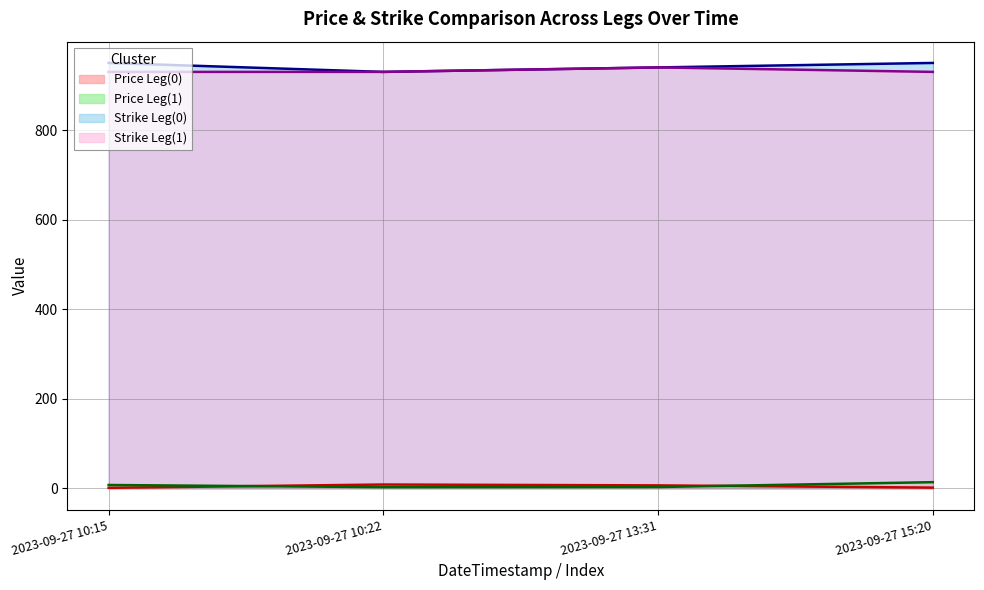

What is the average value of the Strike Leg(1) series?

932.5